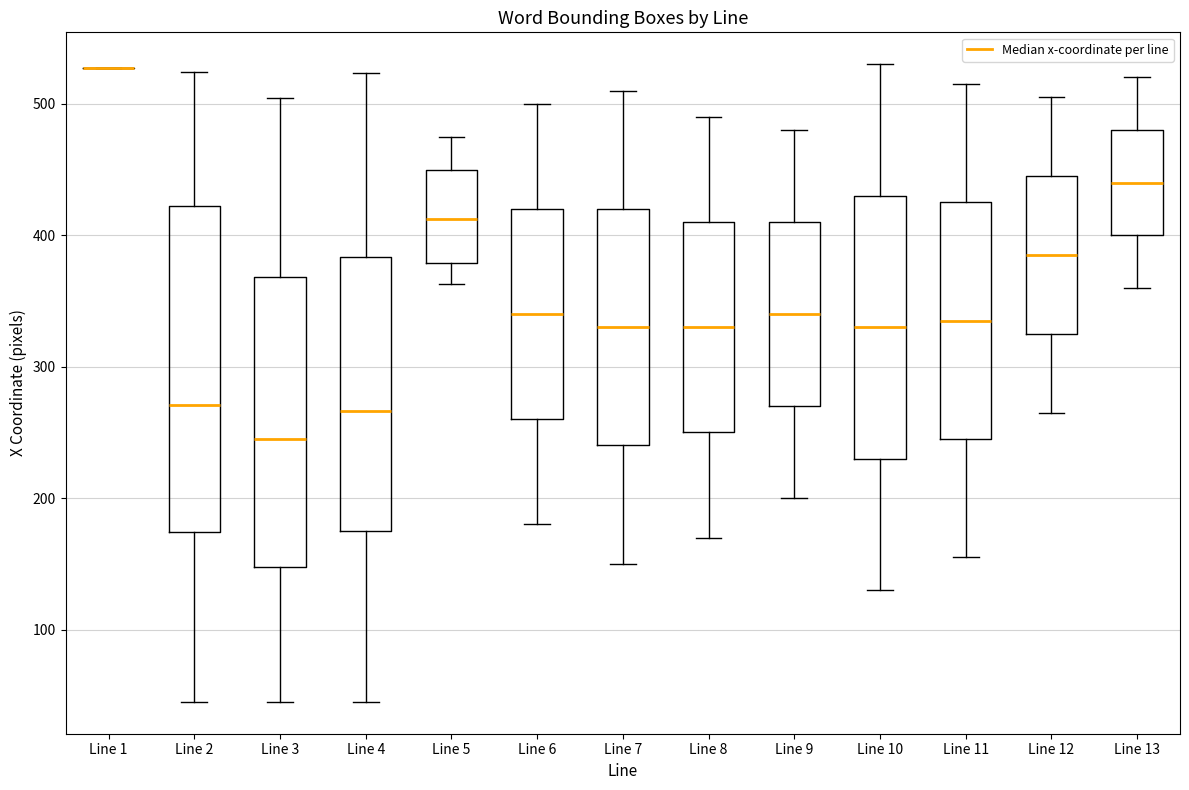

Where is the upper edge of the box for Line 9 on the y-axis? The values are not printed on the chart, so give them approximately, as read against the axis.

410